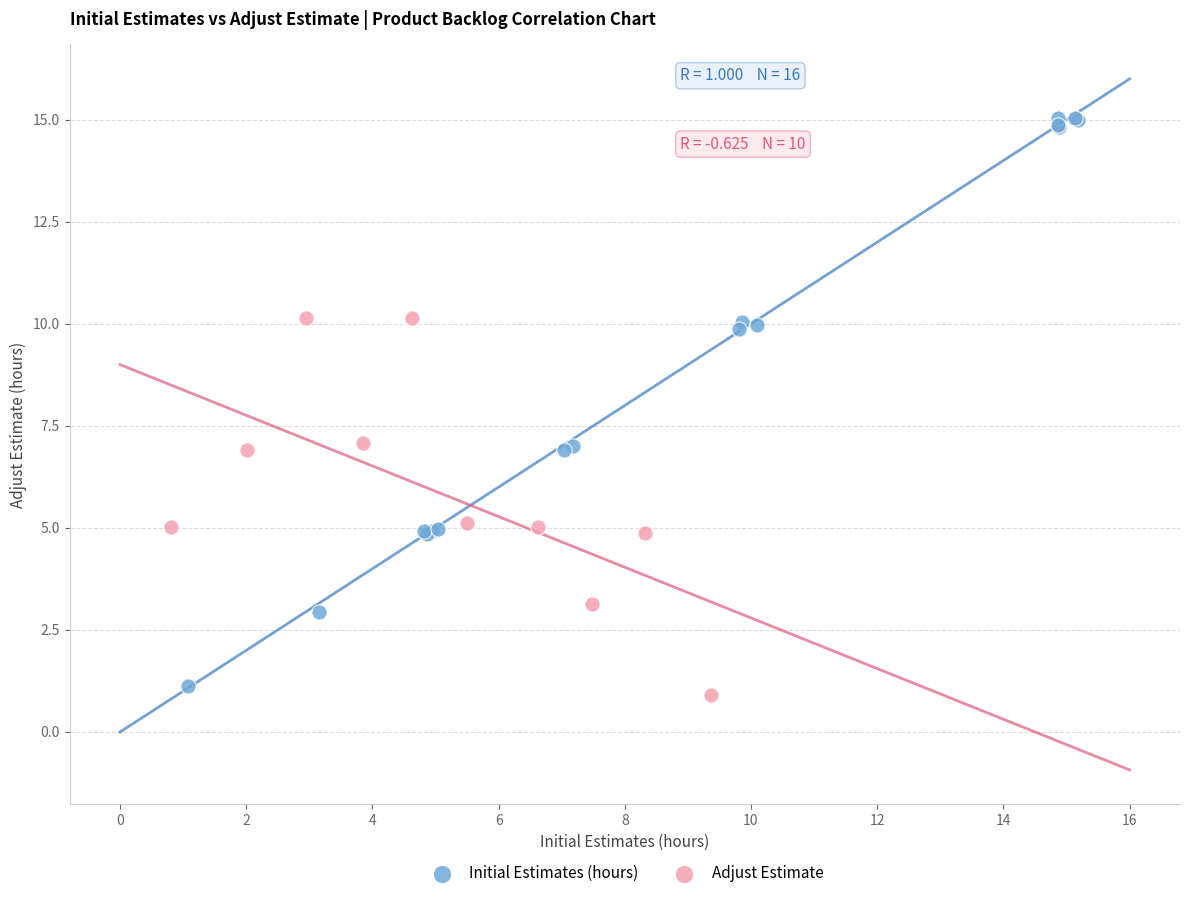

Which series has the widest spread of Y values?

Initial Estimates (hours)